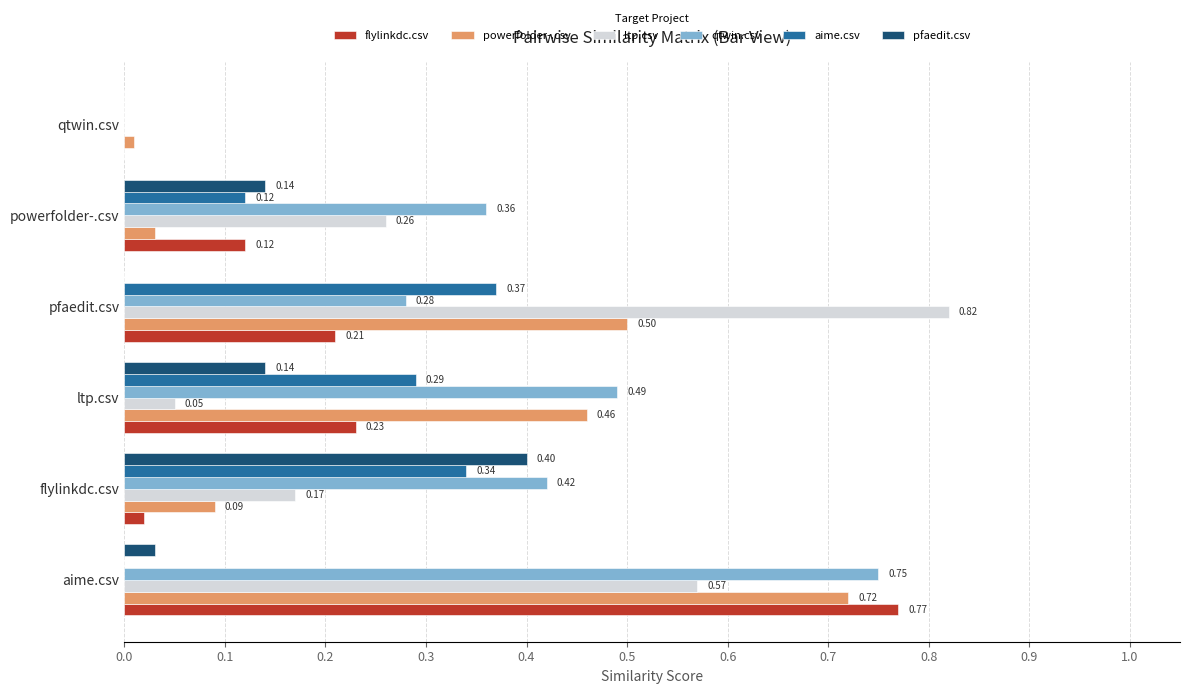

What is the sum of all qtwin.csv values?

2.3